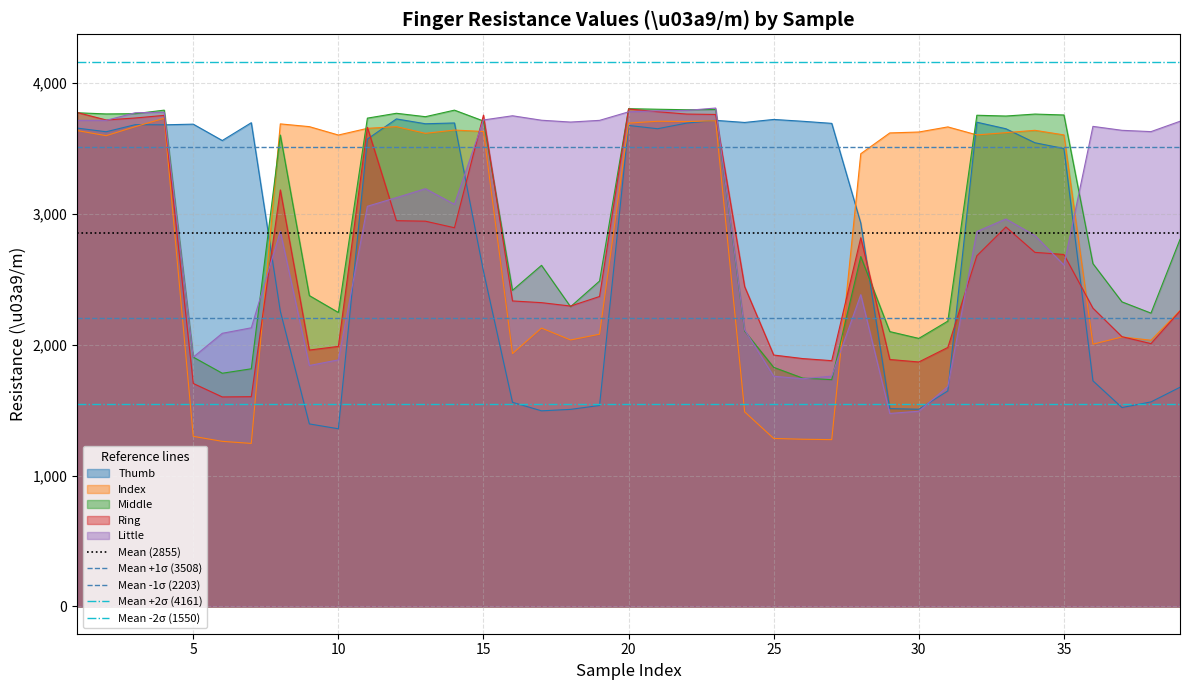

What is the sum of all Mean +2σ (4161) values?

8322.1